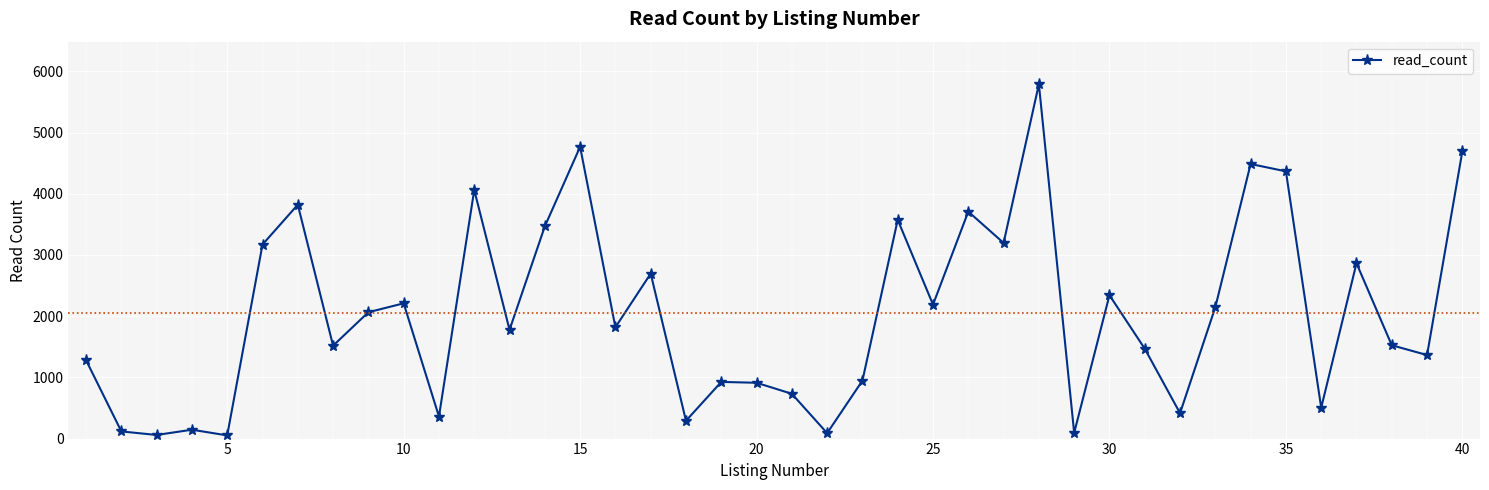

What is the average value?

2051